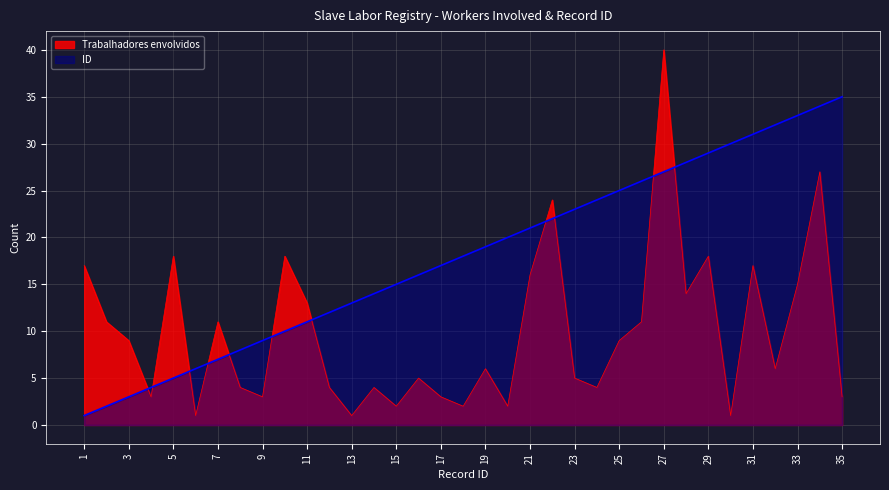

After their last crossing, which series has the higher values: ID or Trabalhadores envolvidos?

ID